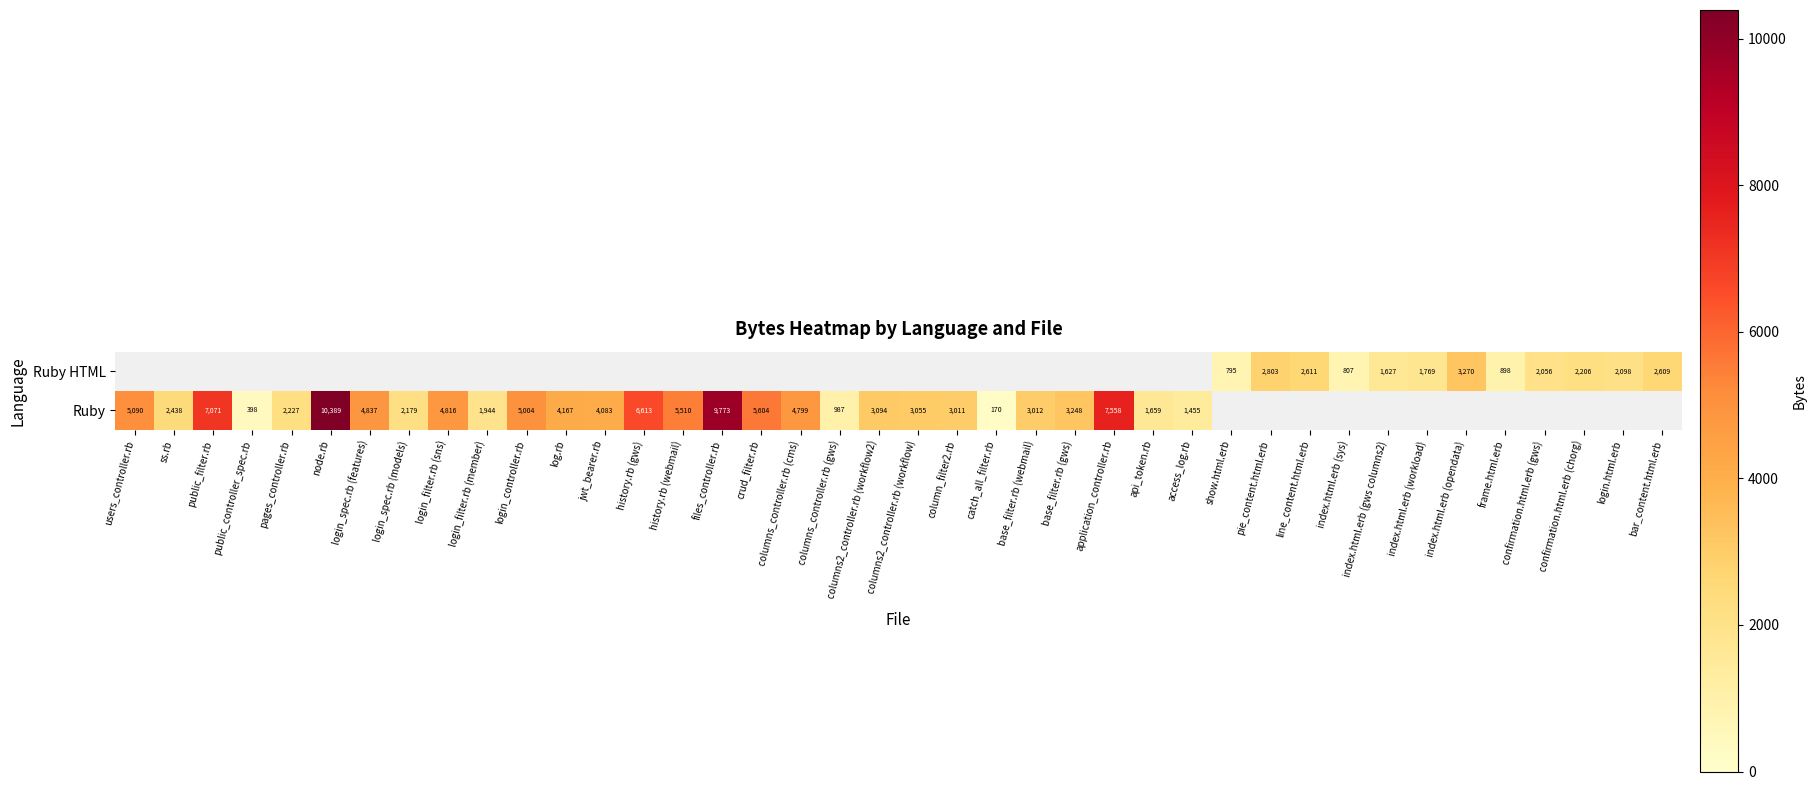

What is the difference between the Ruby values at catch_all_filter.rb and history.rb (webmail)?

5340